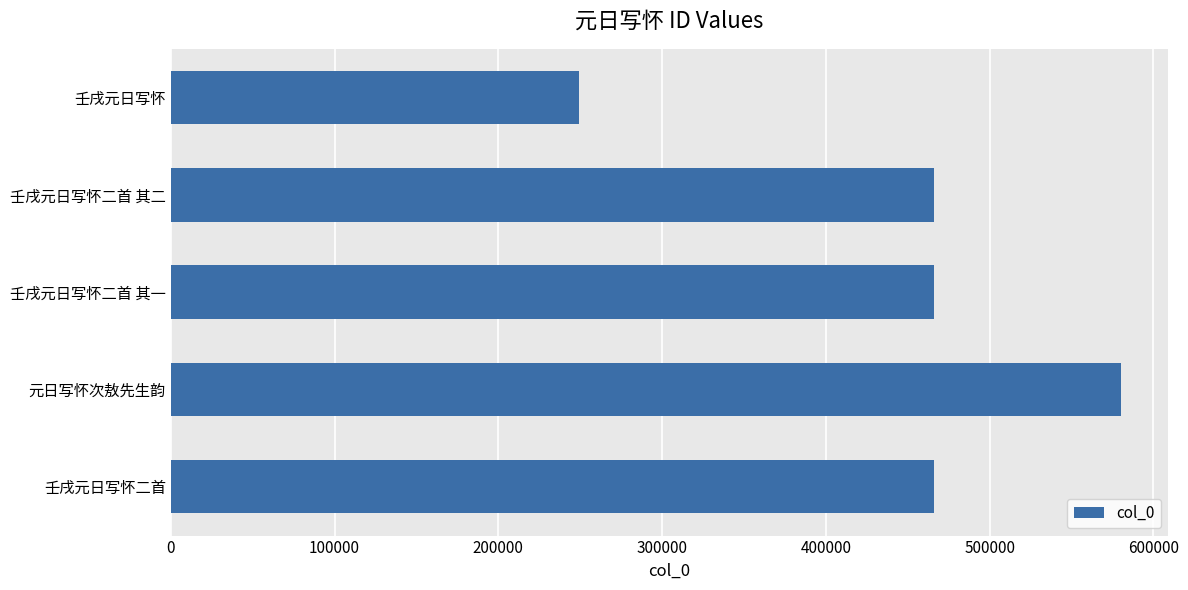

What is the approximate value at 壬戌元日写怀二首, to the nearest 100?

465900